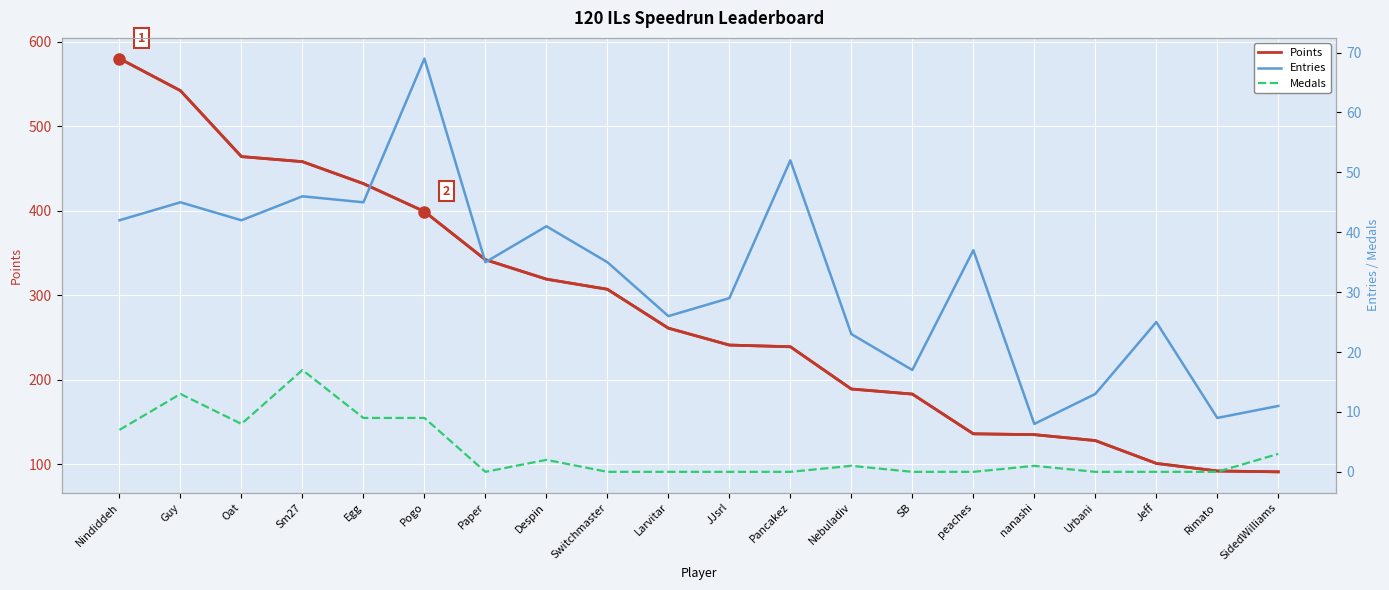

In Medals, how many points are higher than both neighbors (excluding endpoints)?

5